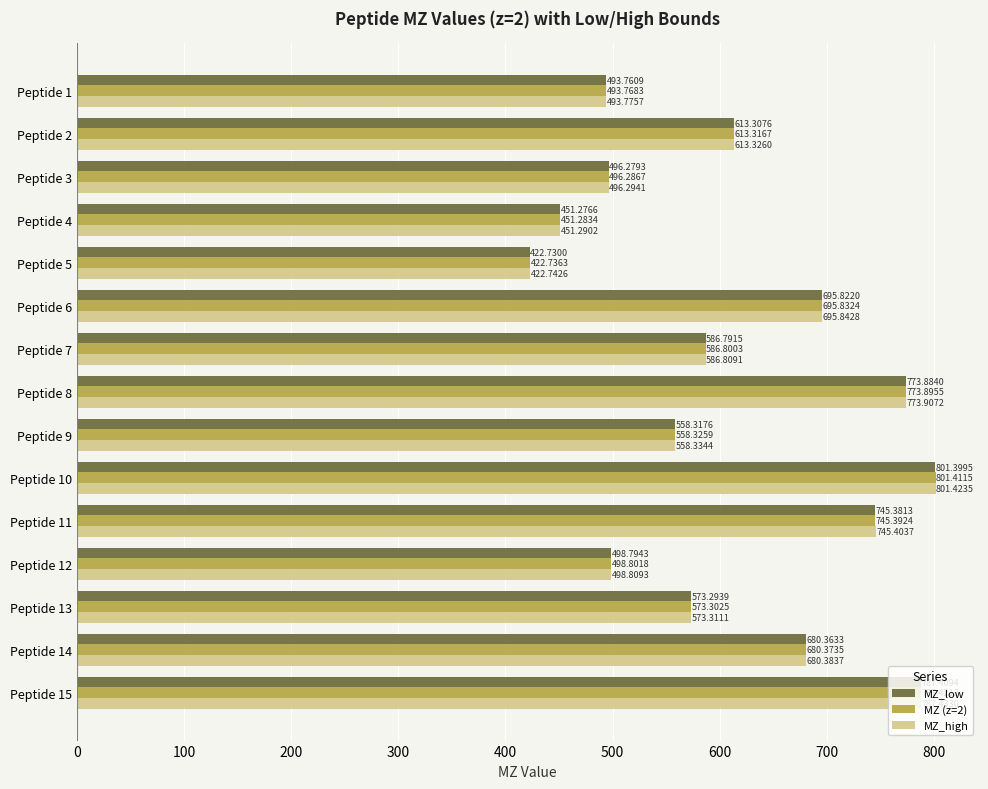

Between Peptide 5 and Peptide 10, which series saw the biggest shift?

MZ_high